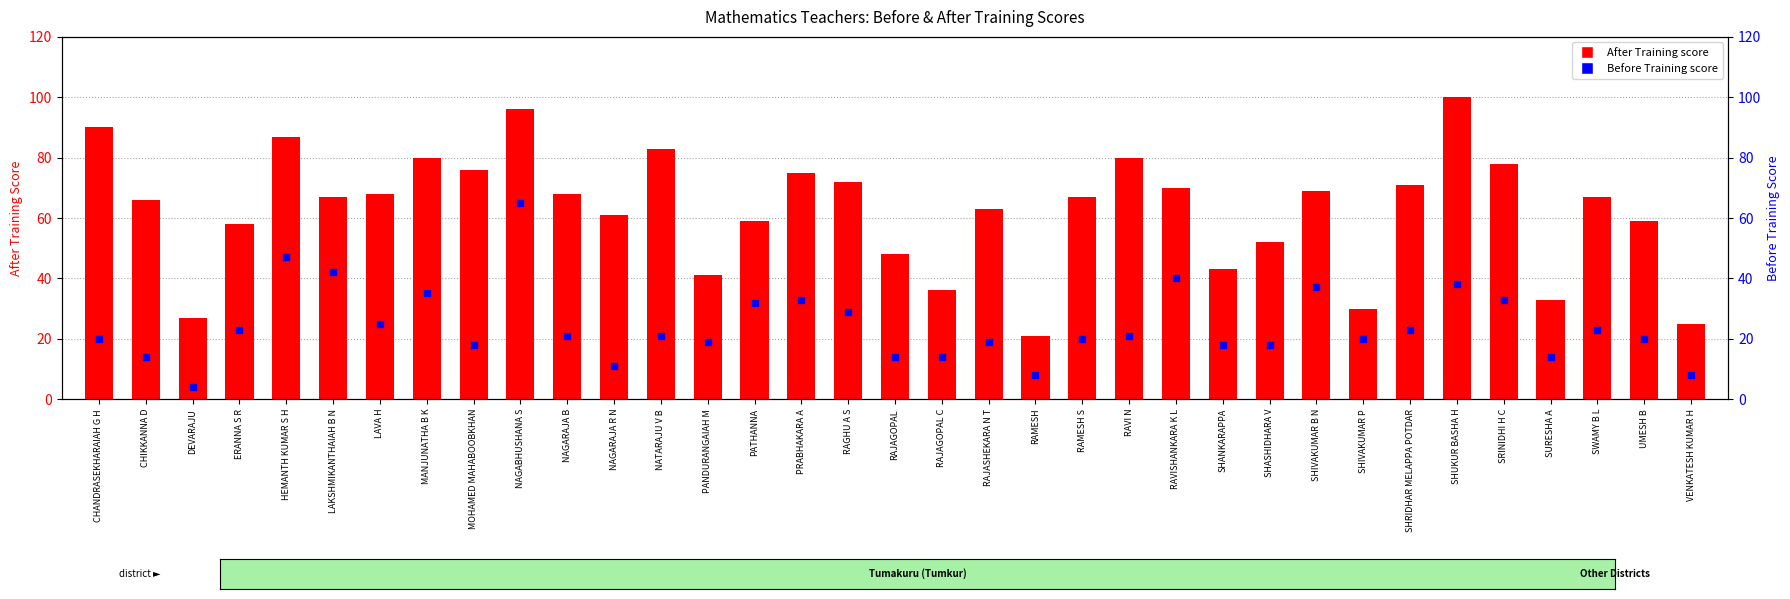

Is the value of Before Training at NAGARAJA R N greater than the value of After Training at VENKATESH KUMAR H?

No